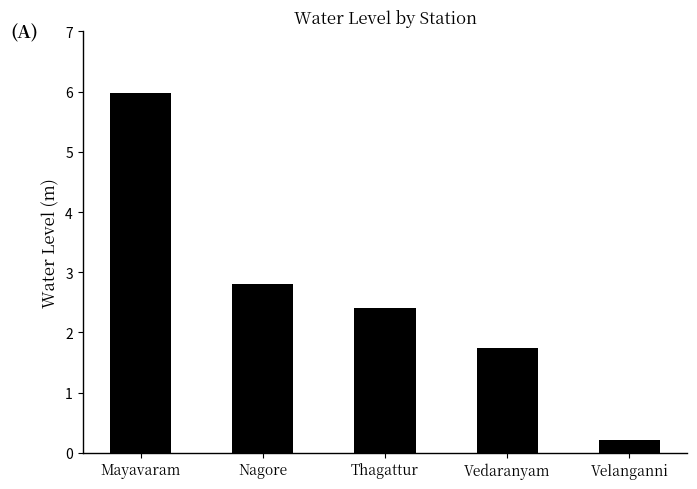

What is the label of the 2nd bar from the right?

Vedaranyam